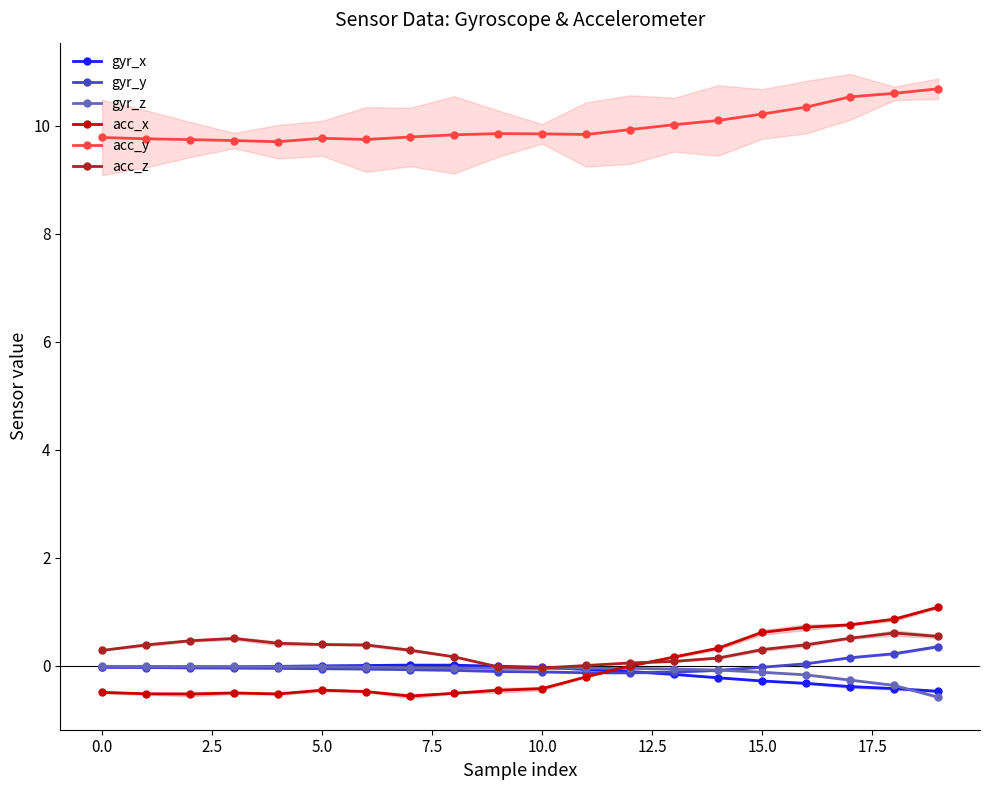

At which category does gyr_z reach its first local valley?

10